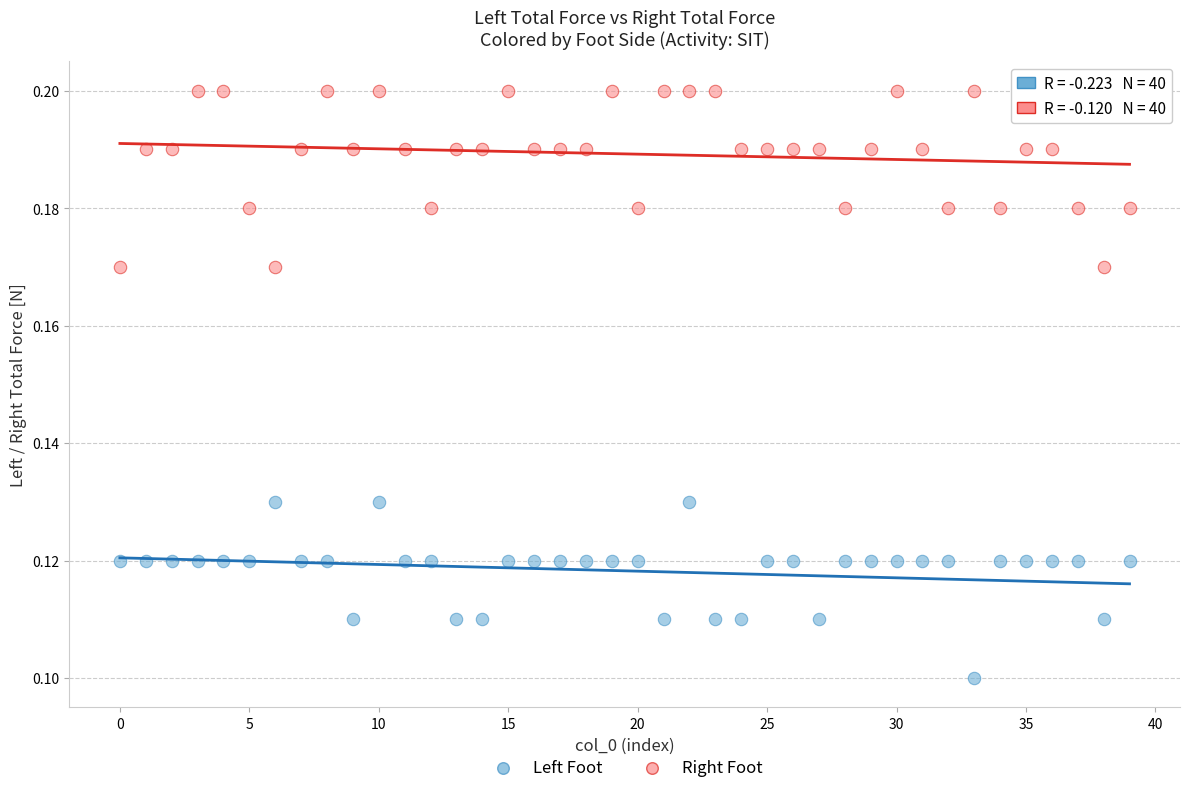

What are all the series names shown in the legend?

Left Foot, Right Foot